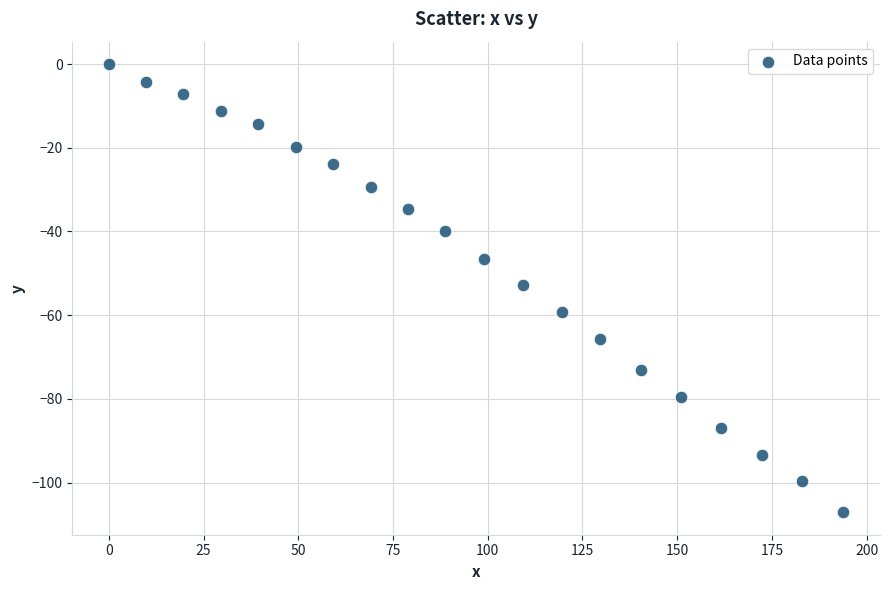

What is the range of X values (max minus min)?

193.8